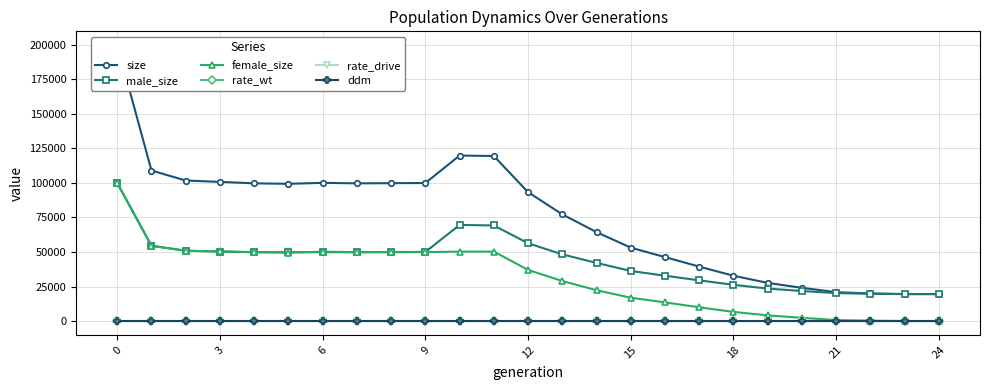

What value does the female_size series have at 18?

6581.0